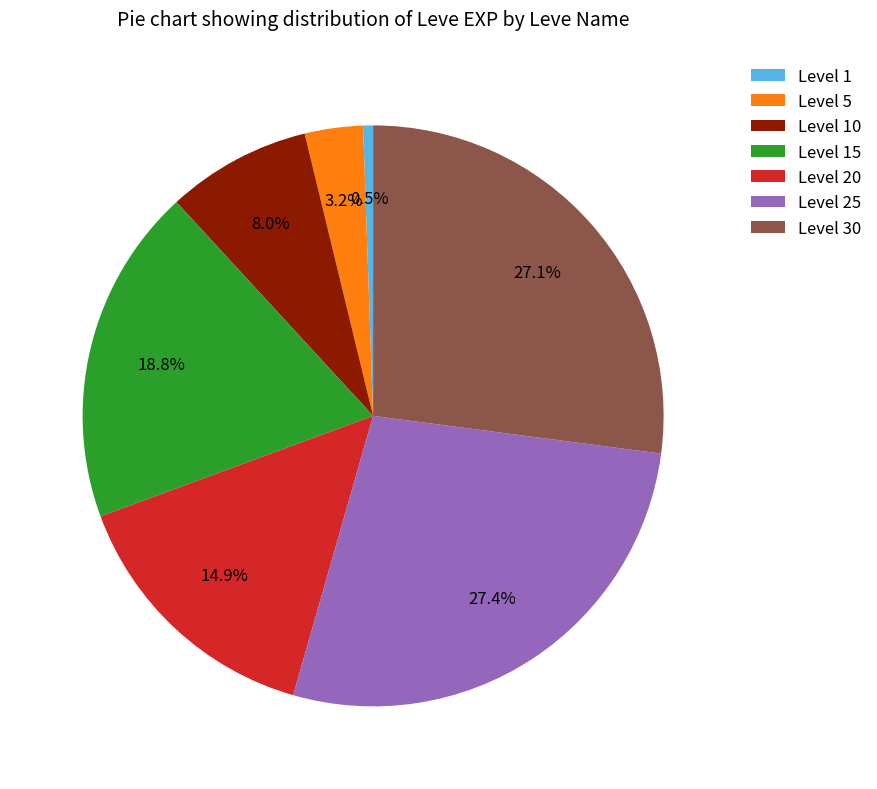

Does Level 5 represent more than half of the total?

No